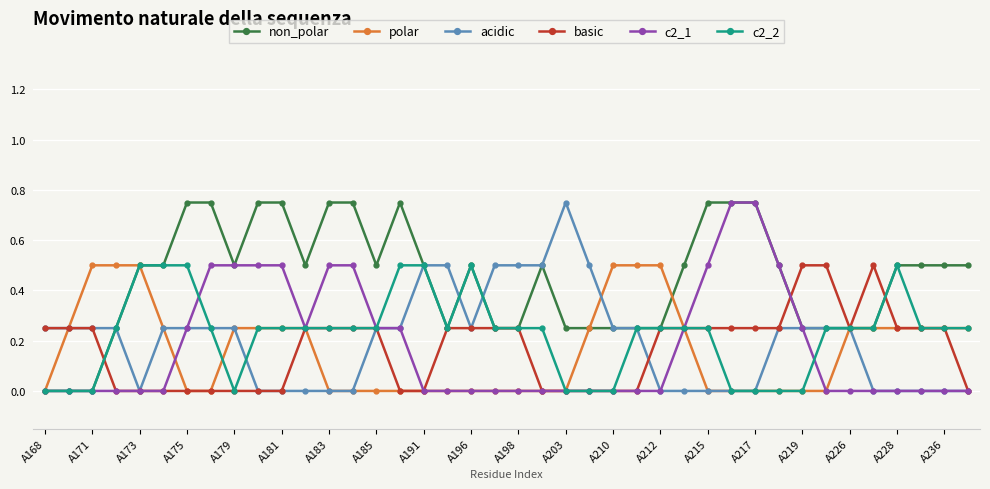

Which series has the largest total across all categories?

non_polar